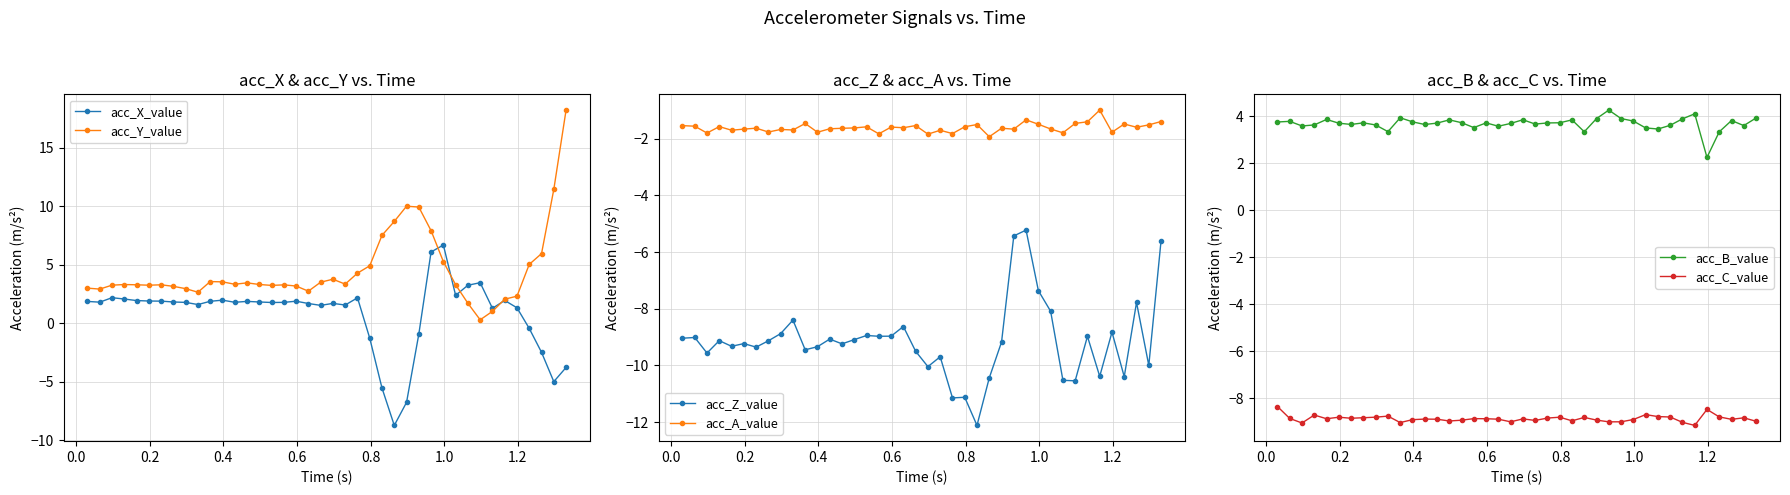

Reading right to left, list all the values displayed in this chart.

acc_X_value: -3.8	-5.0	-2.5	-0.4	1.3	1.9	1.3	3.5	3.3	2.4	6.7	6.1	-0.9	-6.8	-8.7	-5.5	-1.3	2.2	1.6	1.7	1.5	1.7	1.9	1.8	1.8	1.8	1.9	1.8	2.0	1.9	1.6	1.8	1.8	1.9	1.9	1.9	2.1	2.2	1.8	1.9
acc_Y_value: 18.2	11.4	6.0	5.0	2.3	2.1	1.0	0.3	1.7	3.3	5.3	7.9	9.9	10.0	8.7	7.5	4.9	4.3	3.3	3.8	3.5	2.7	3.2	3.3	3.2	3.3	3.5	3.3	3.5	3.6	2.7	3.0	3.2	3.3	3.3	3.3	3.3	3.3	2.9	3.0
acc_Z_value: -5.6	-10.0	-7.8	-10.4	-8.8	-10.4	-9.0	-10.5	-10.5	-8.1	-7.4	-5.2	-5.4	-9.2	-10.4	-12.1	-11.1	-11.1	-9.7	-10.0	-9.5	-8.6	-9.0	-9.0	-8.9	-9.1	-9.2	-9.1	-9.3	-9.5	-8.4	-8.9	-9.1	-9.4	-9.2	-9.3	-9.1	-9.6	-9.0	-9.0
acc_A_value: -1.4	-1.5	-1.6	-1.5	-1.8	-1.0	-1.4	-1.5	-1.8	-1.7	-1.5	-1.3	-1.7	-1.6	-1.9	-1.5	-1.6	-1.8	-1.7	-1.8	-1.5	-1.6	-1.6	-1.8	-1.6	-1.6	-1.6	-1.7	-1.8	-1.5	-1.7	-1.7	-1.8	-1.6	-1.7	-1.7	-1.6	-1.8	-1.6	-1.5
acc_B_value: 3.9	3.6	3.8	3.3	2.3	4.1	3.9	3.6	3.5	3.5	3.8	3.9	4.3	3.9	3.3	3.9	3.7	3.7	3.7	3.9	3.7	3.6	3.7	3.5	3.7	3.9	3.7	3.7	3.8	3.9	3.4	3.6	3.7	3.7	3.7	3.9	3.6	3.6	3.8	3.8
acc_C_value: -9.0	-8.8	-8.9	-8.8	-8.5	-9.2	-9.0	-8.8	-8.8	-8.7	-8.9	-9.0	-9.0	-8.9	-8.8	-9.0	-8.8	-8.8	-8.9	-8.9	-9.0	-8.9	-8.9	-8.9	-8.9	-9.0	-8.9	-8.9	-8.9	-9.0	-8.8	-8.8	-8.8	-8.9	-8.8	-8.9	-8.7	-9.1	-8.9	-8.4